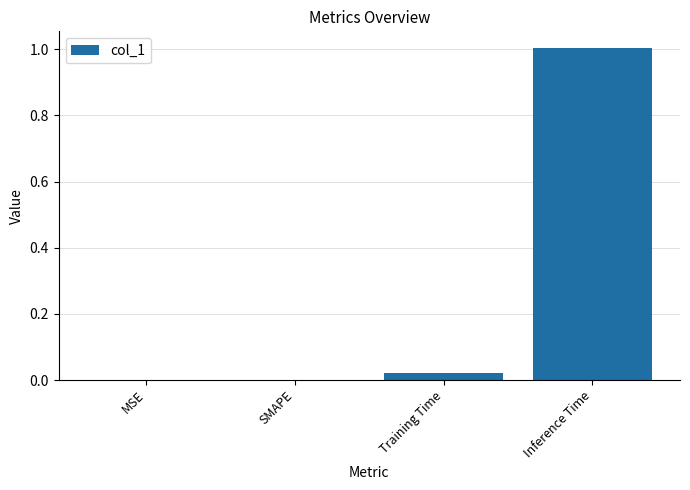

What is the sum of the values at SMAPE and Inference Time?

1.0